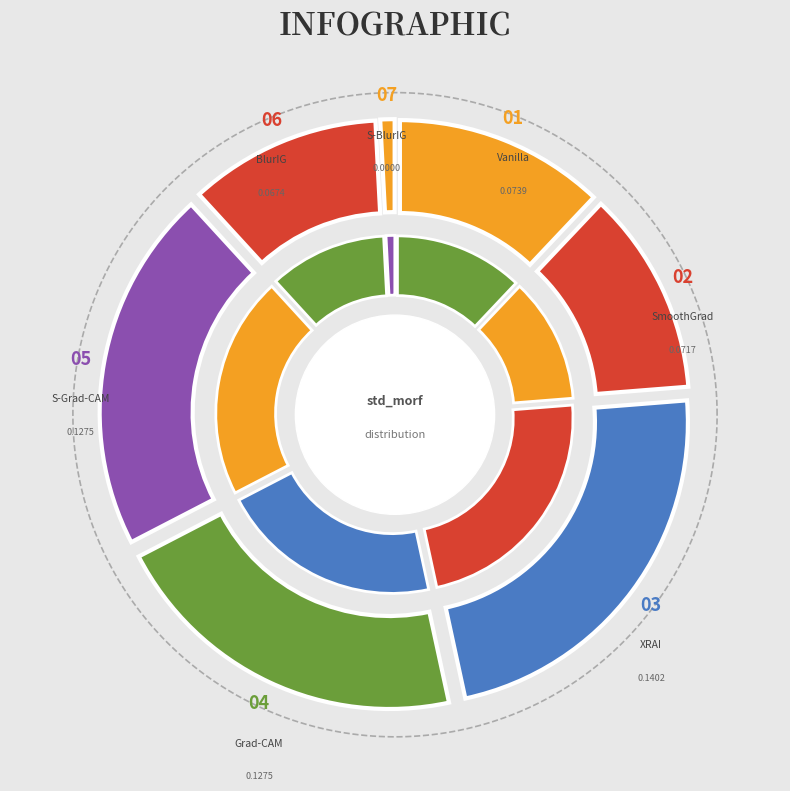

Which slice is the largest?

XRAI